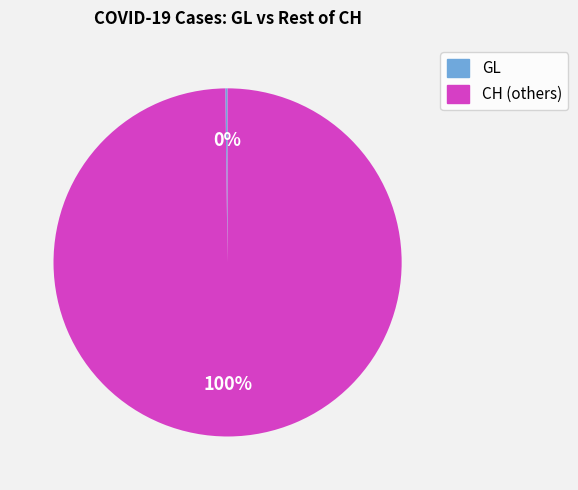

To the nearest percent, what is the difference between the largest and smallest slice percentages?

100%